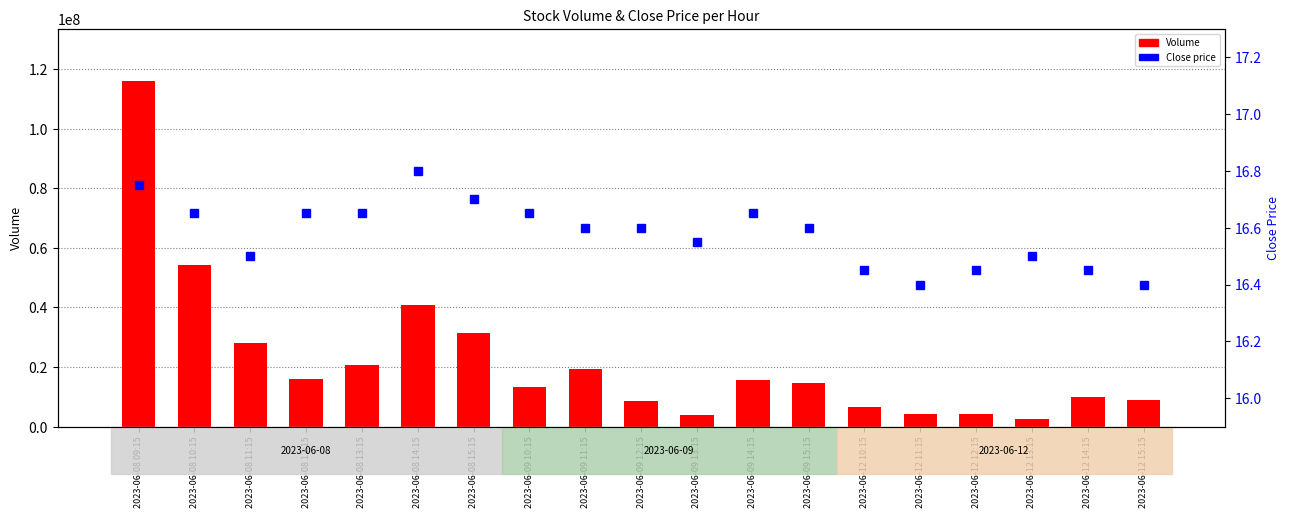

Which series has the widest spread of values?

Volume